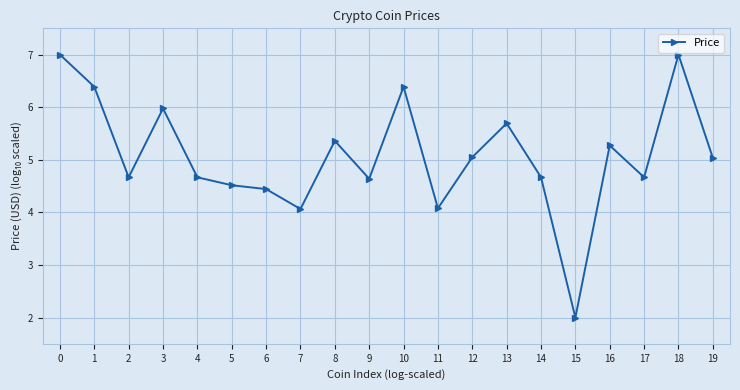

Which category has the lowest value across all series?

15